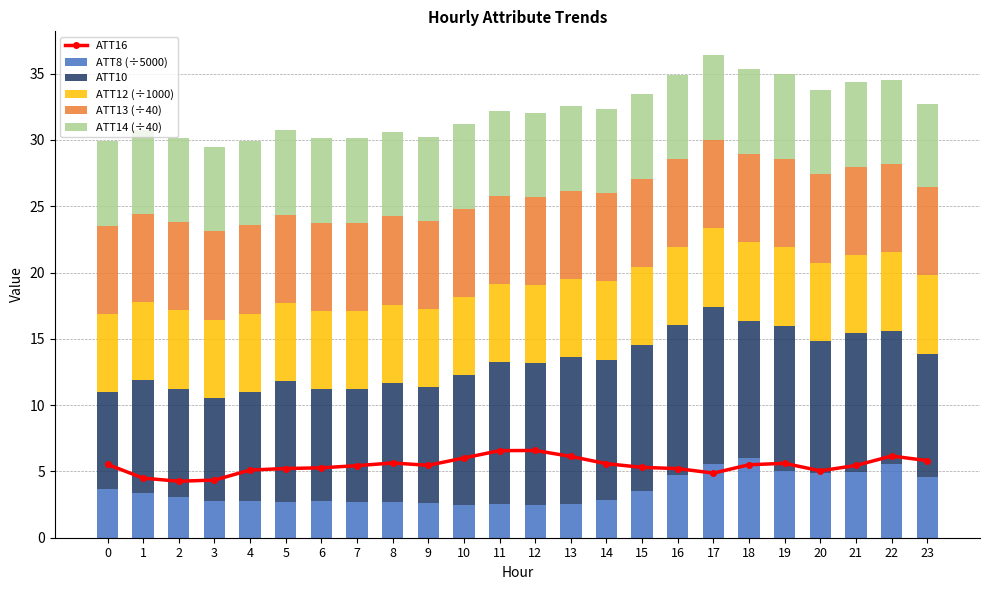

Which category has the lowest value in the ATT12 (÷1000) series?

8